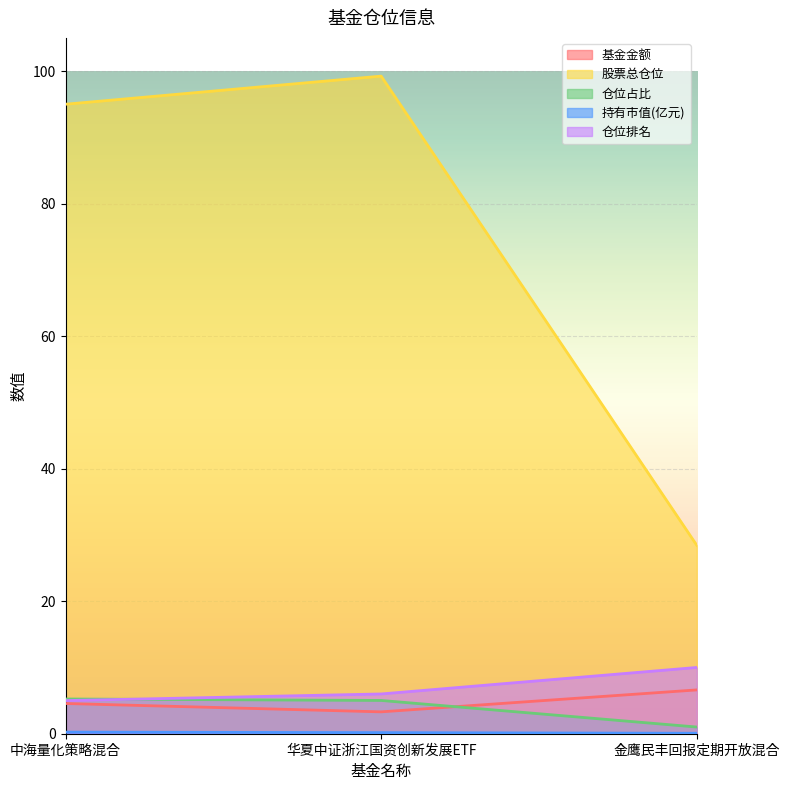

What value does the 仓位排名 series have at 金鹰民丰回报定期开放混合?

10.0